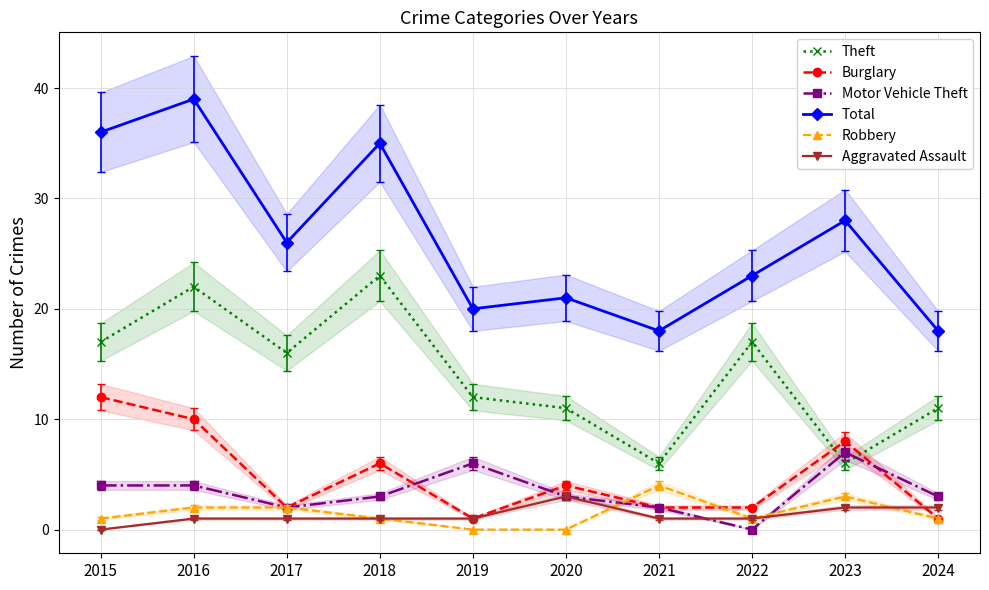

What is the maximum value shown in the chart?

39